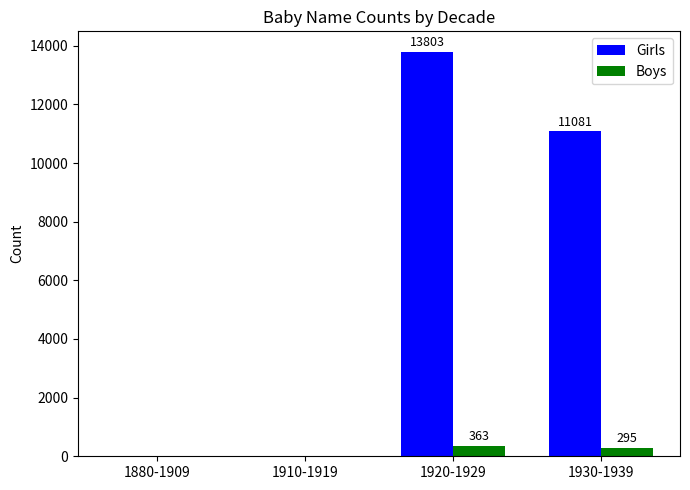

Is the value of Boys at 1920-1929 greater than the value of Girls at 1880-1909?

Yes